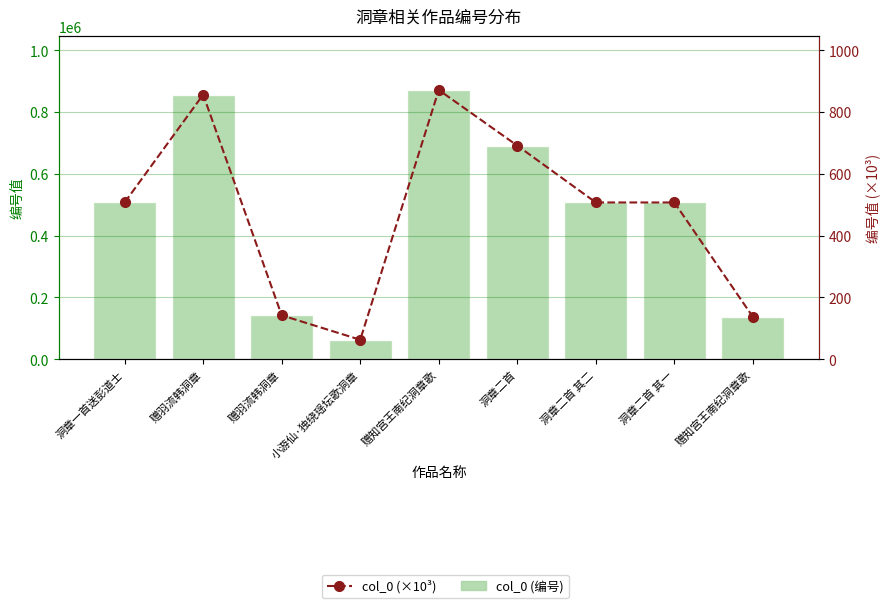

At how many categories does at least one series exceed 814973?

2